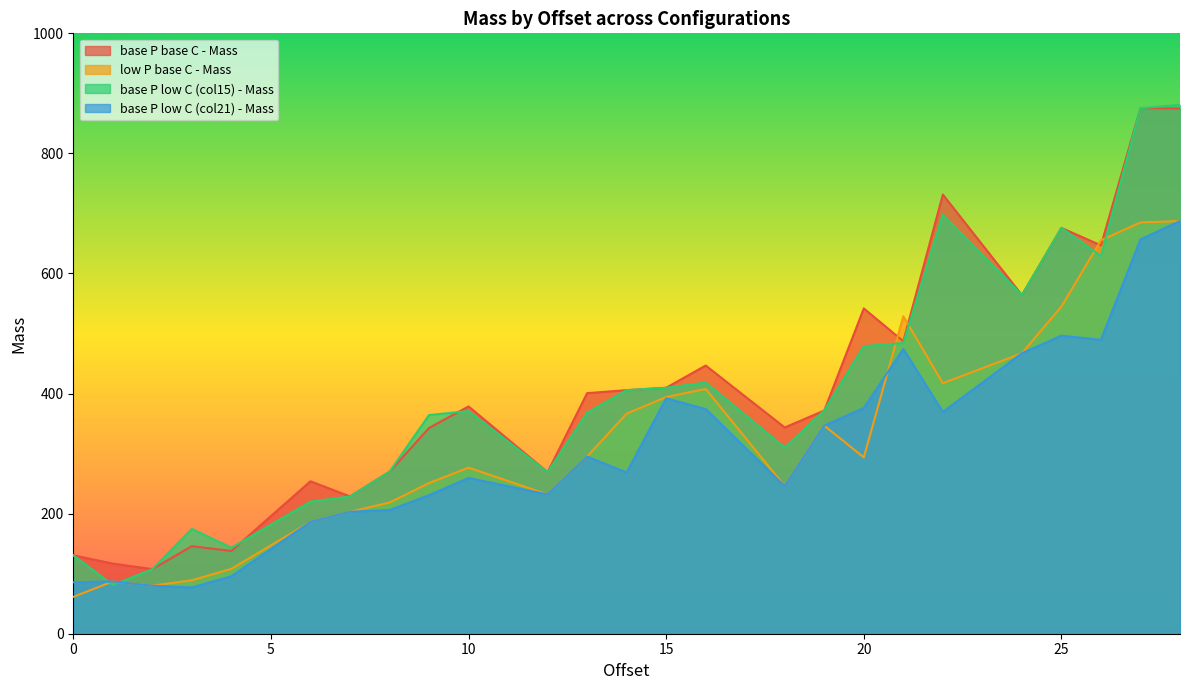

Which series has the largest total across all categories?

base P base C - Mass